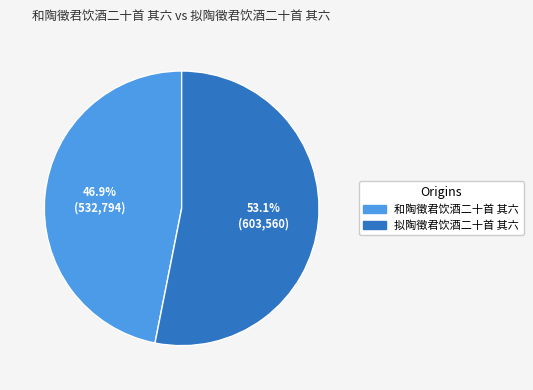

Count the number of slices in the pie.

2